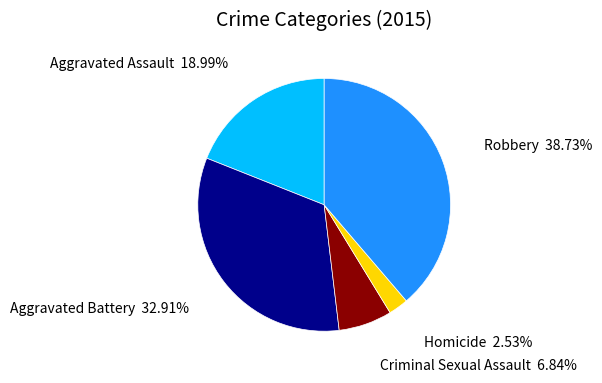

Is there any slice that represents more than half of the pie?

No